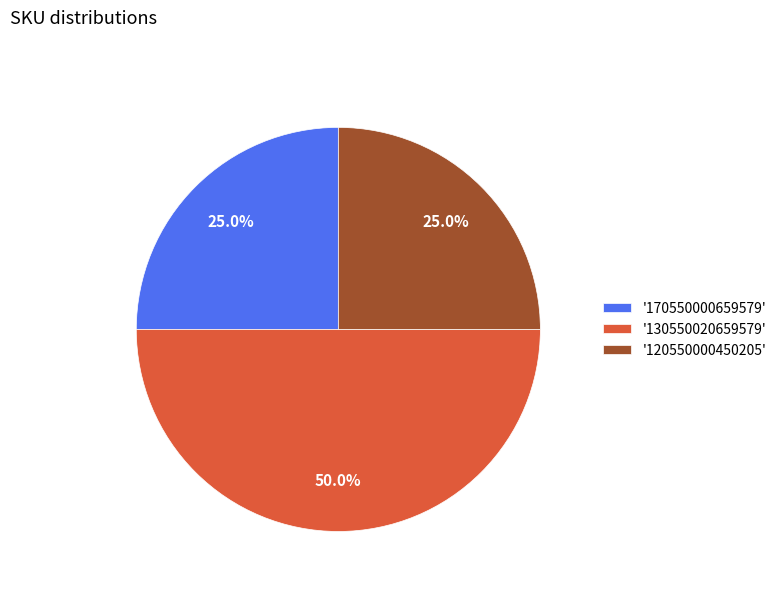

Does '170550000659579' account for over 50% of the chart?

No